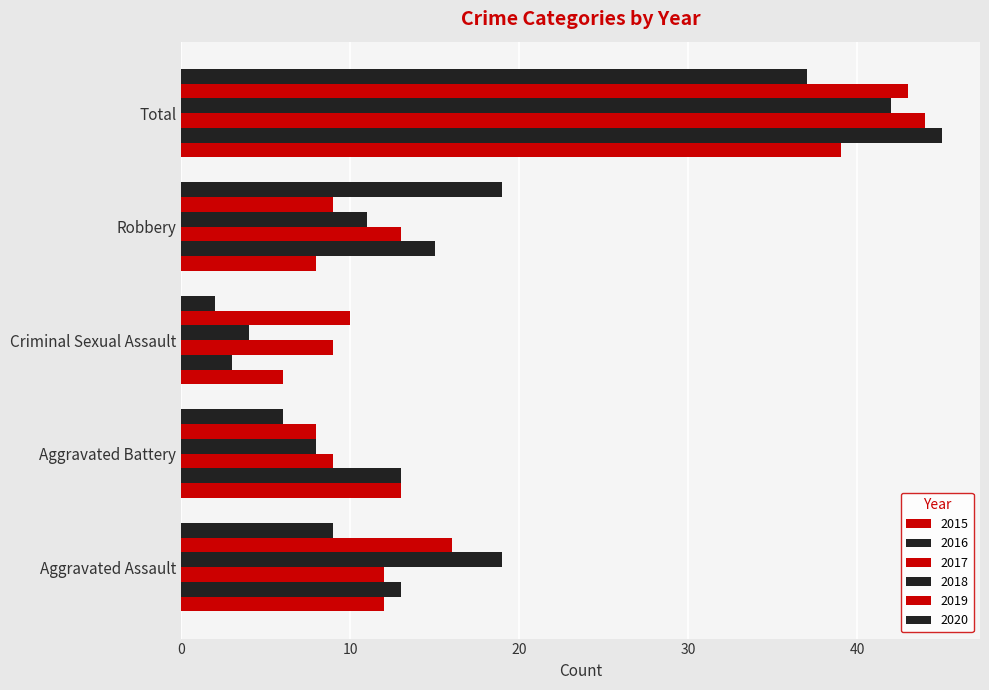

Count the number of data series in this chart.

6